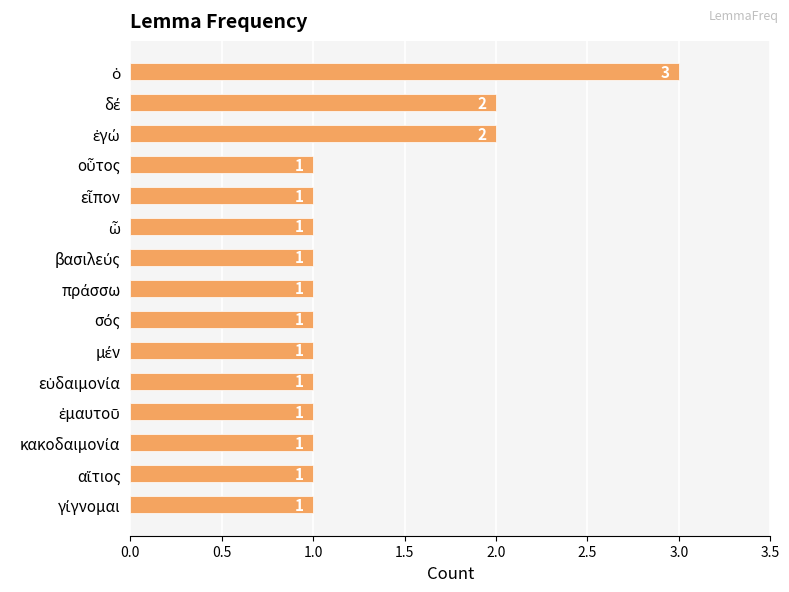

What is the average value?

1